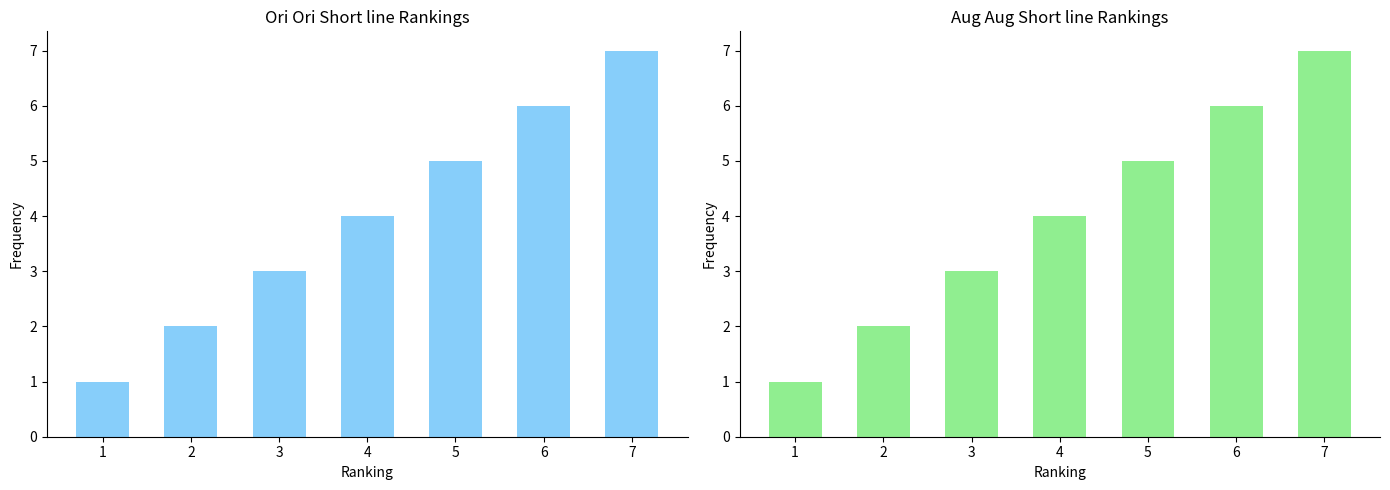

Is it true that the value at 7 is 7?

True